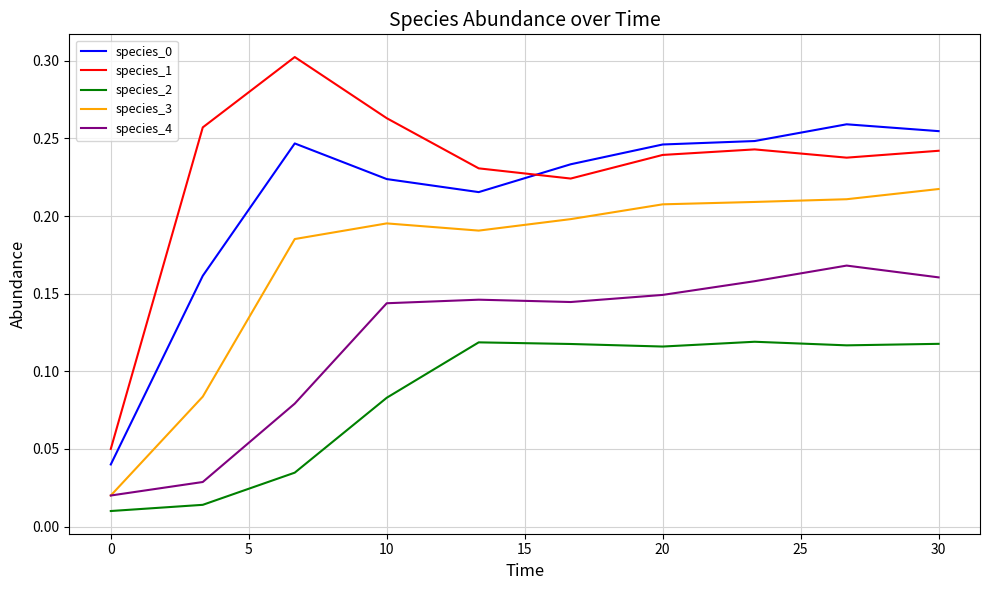

Which series has the widest spread of values?

species_1